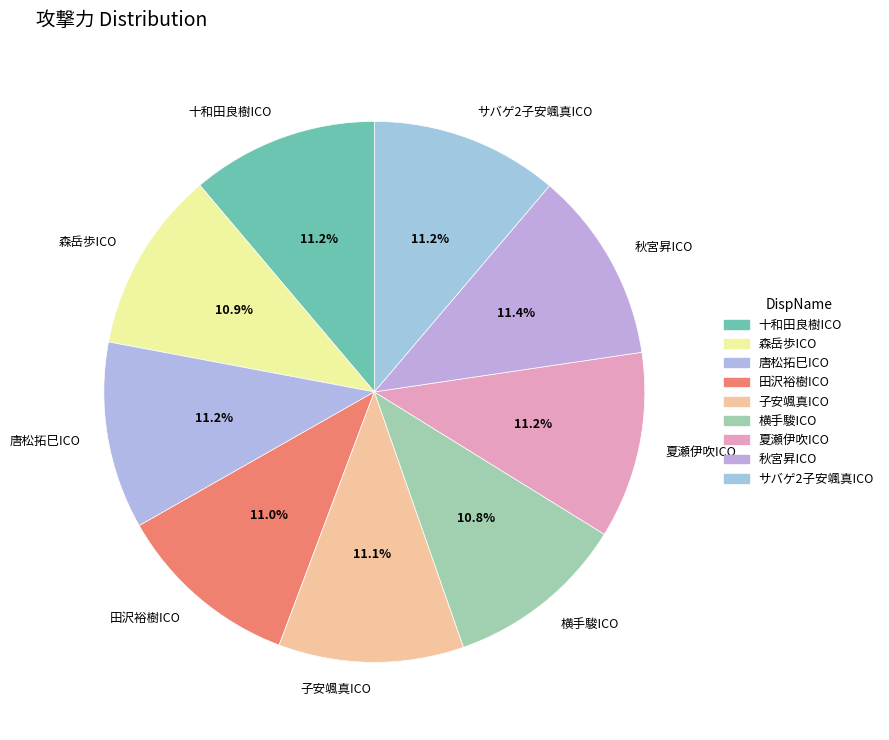

To the nearest percent, what percentage of the pie is サバゲ2子安颯真ICO?

11%